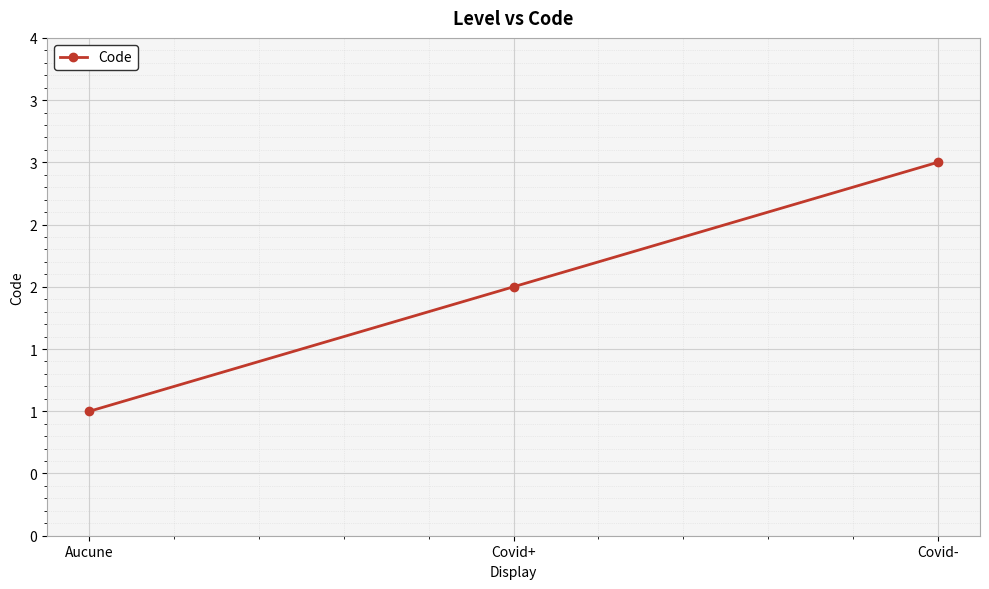

The value at Aucune is 1. True or false?

True